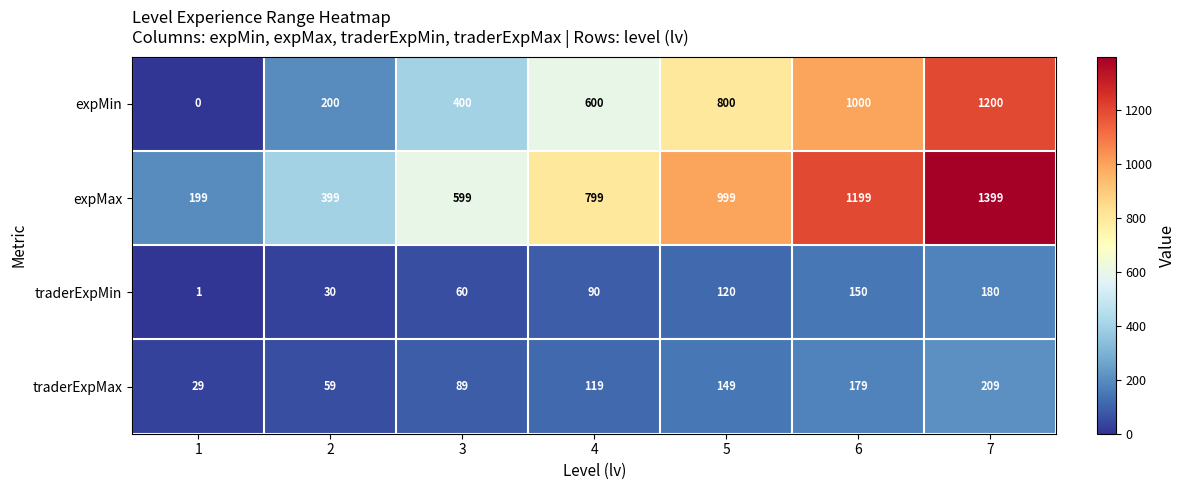

Count the number of data series in this chart.

4